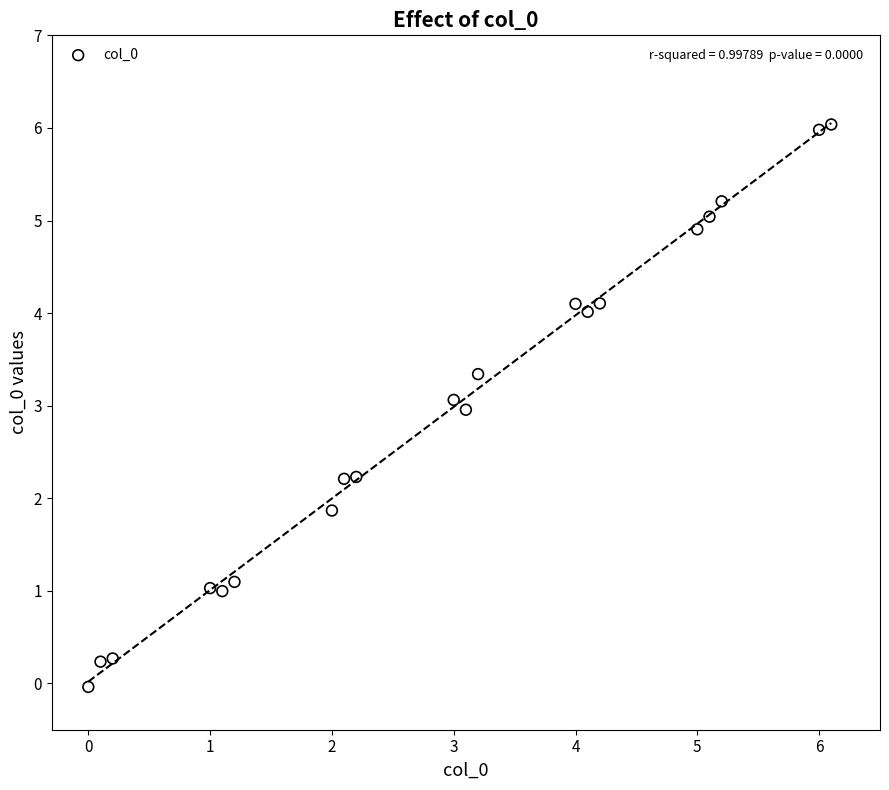

What is the range of Y values (max minus min)?

6.1